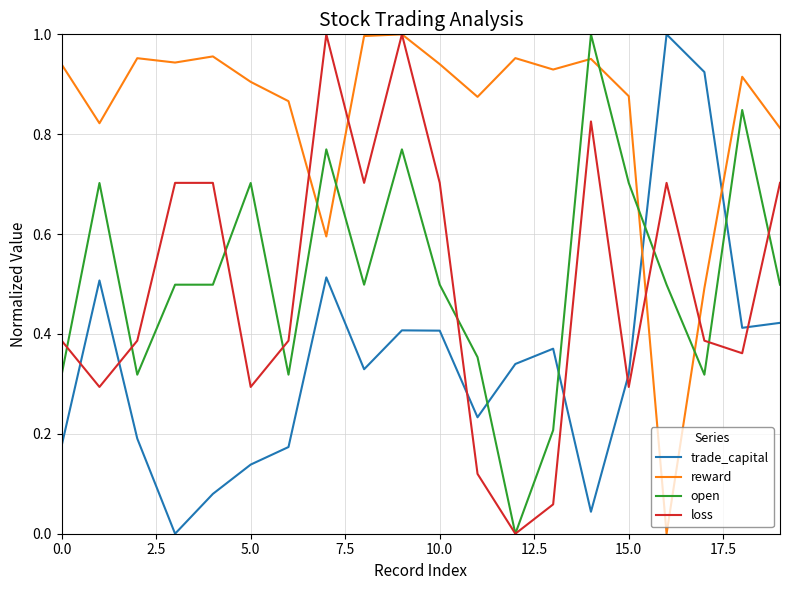

How many times do trade_capital and loss cross each other?

6